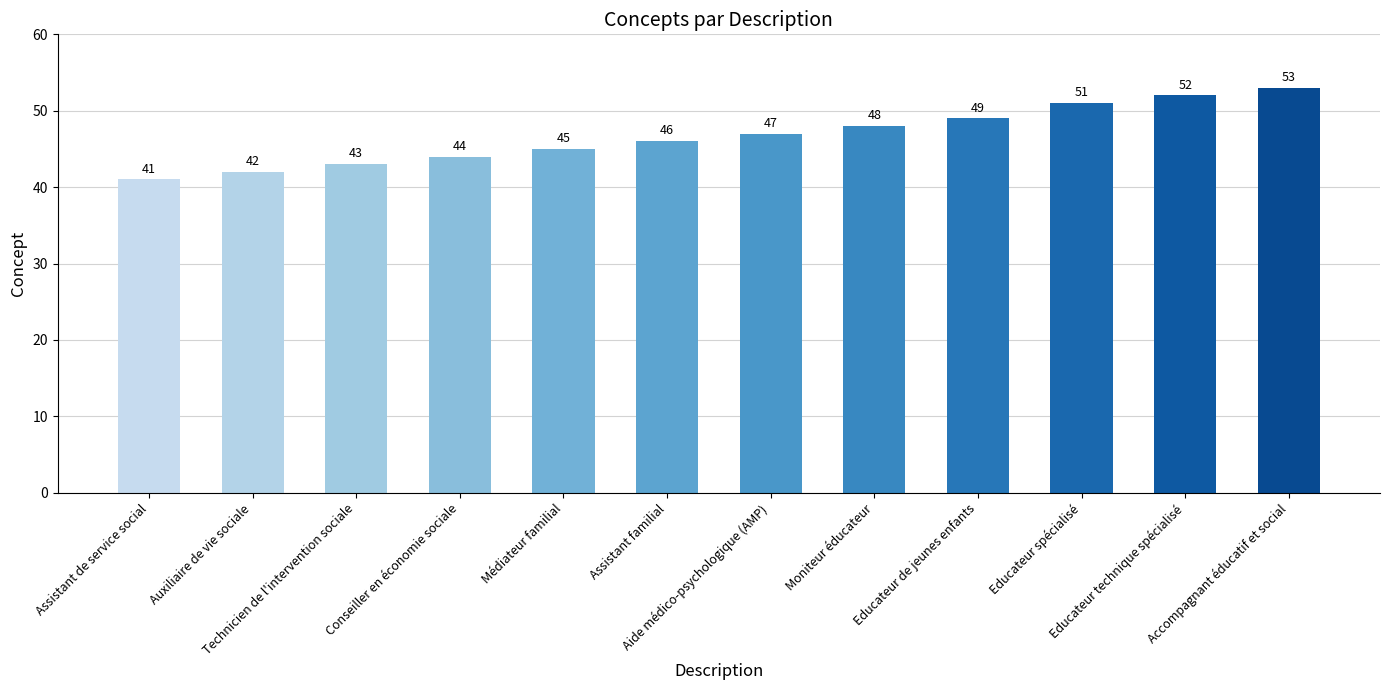

What is the minimum value shown in the chart?

41